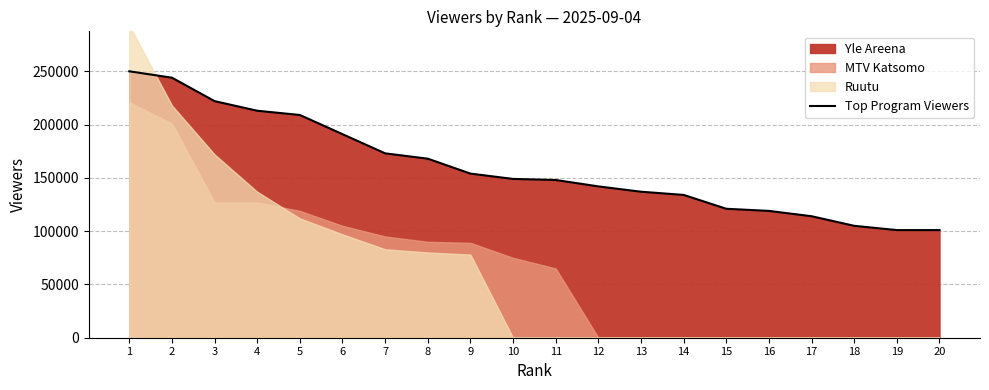

At which label is the value closest to 175500?

7